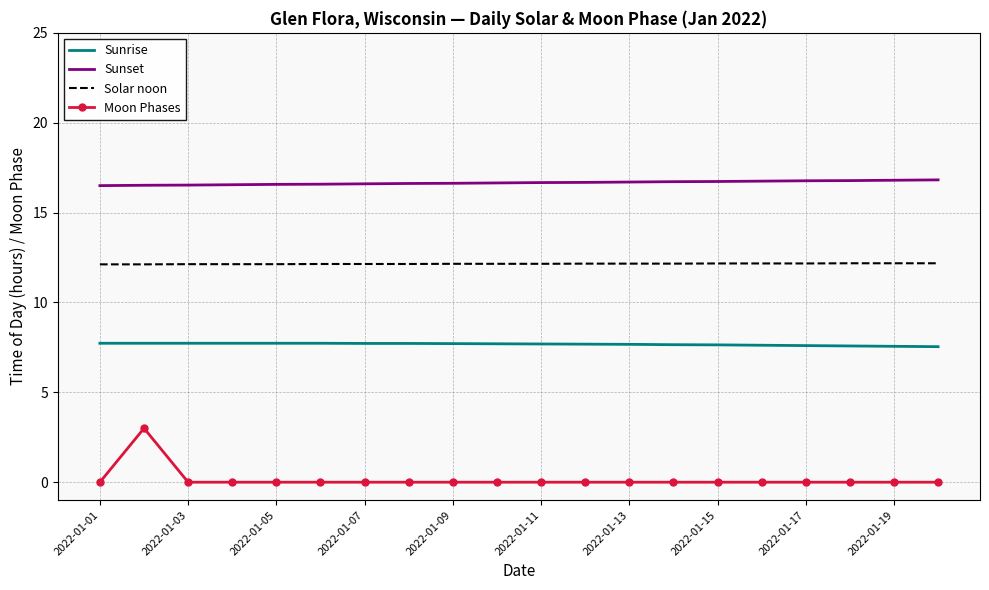

Which series has the largest range (max minus min)?

Moon Phases